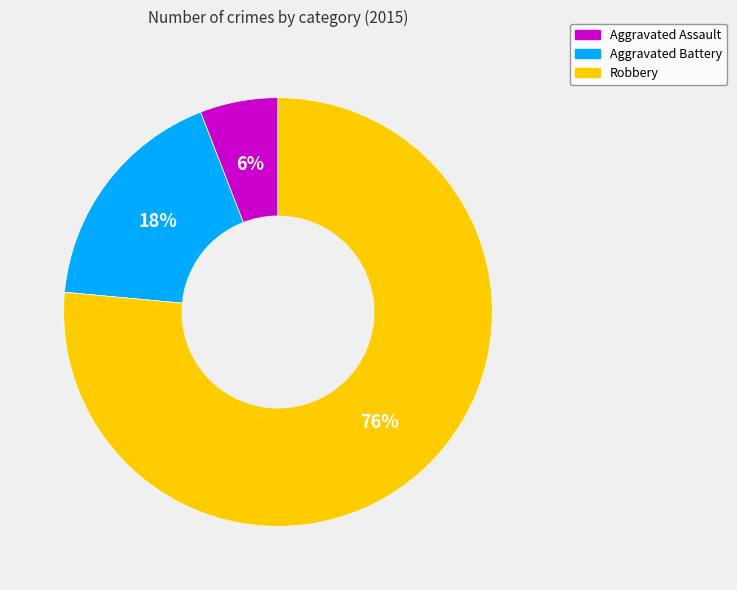

Is it true that Robbery is 76% of the pie?

True